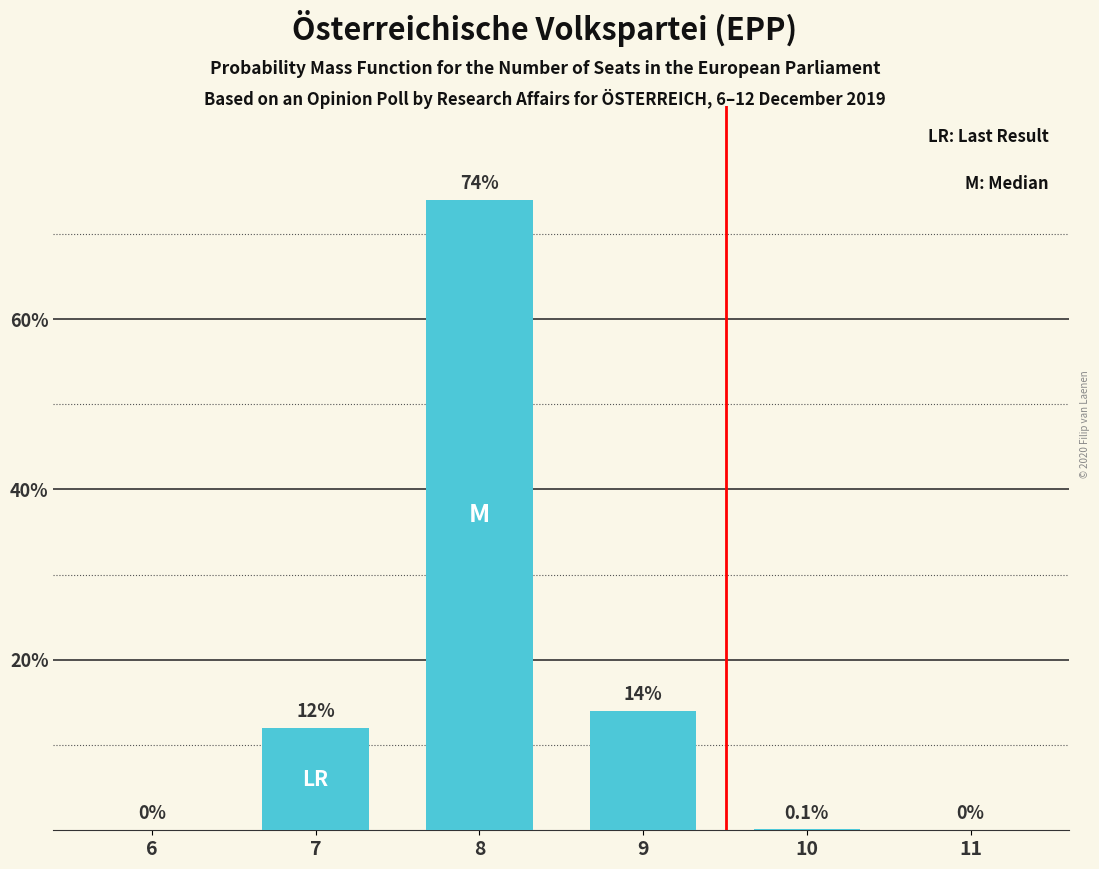

How many values are above zero?

4